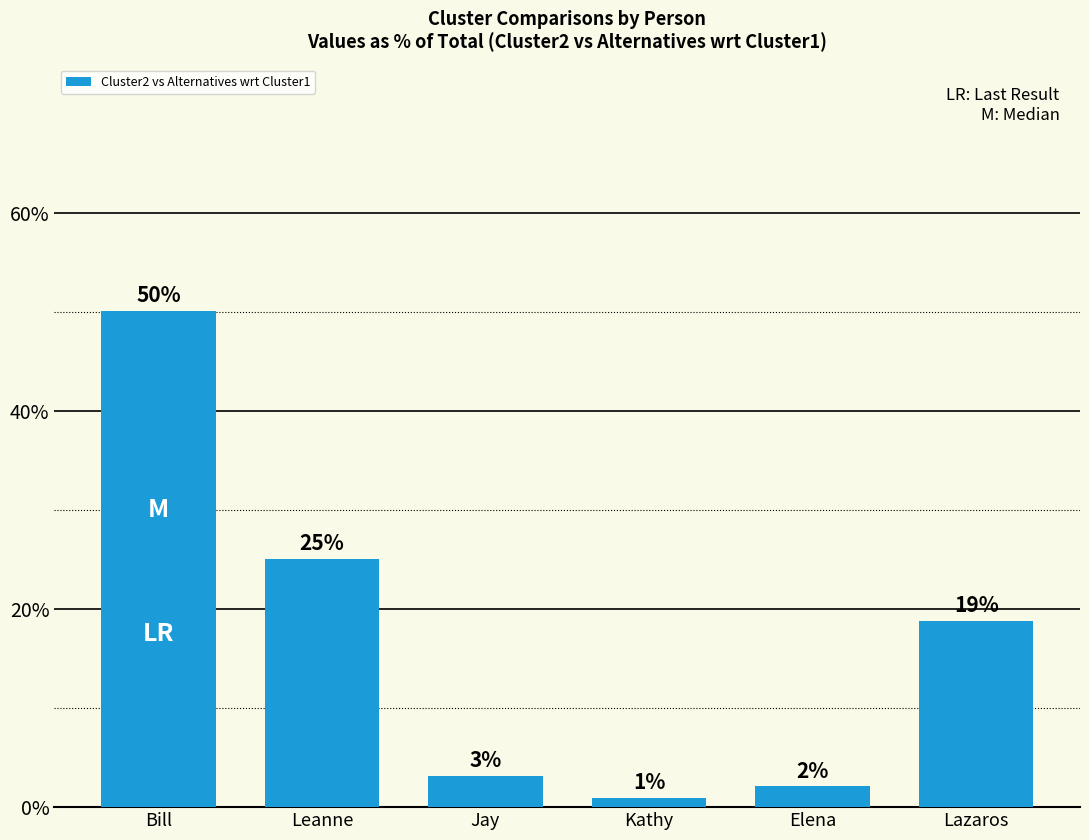

Rank the categories by value from lowest to highest.

Kathy, Elena, Jay, Lazaros, Leanne, Bill